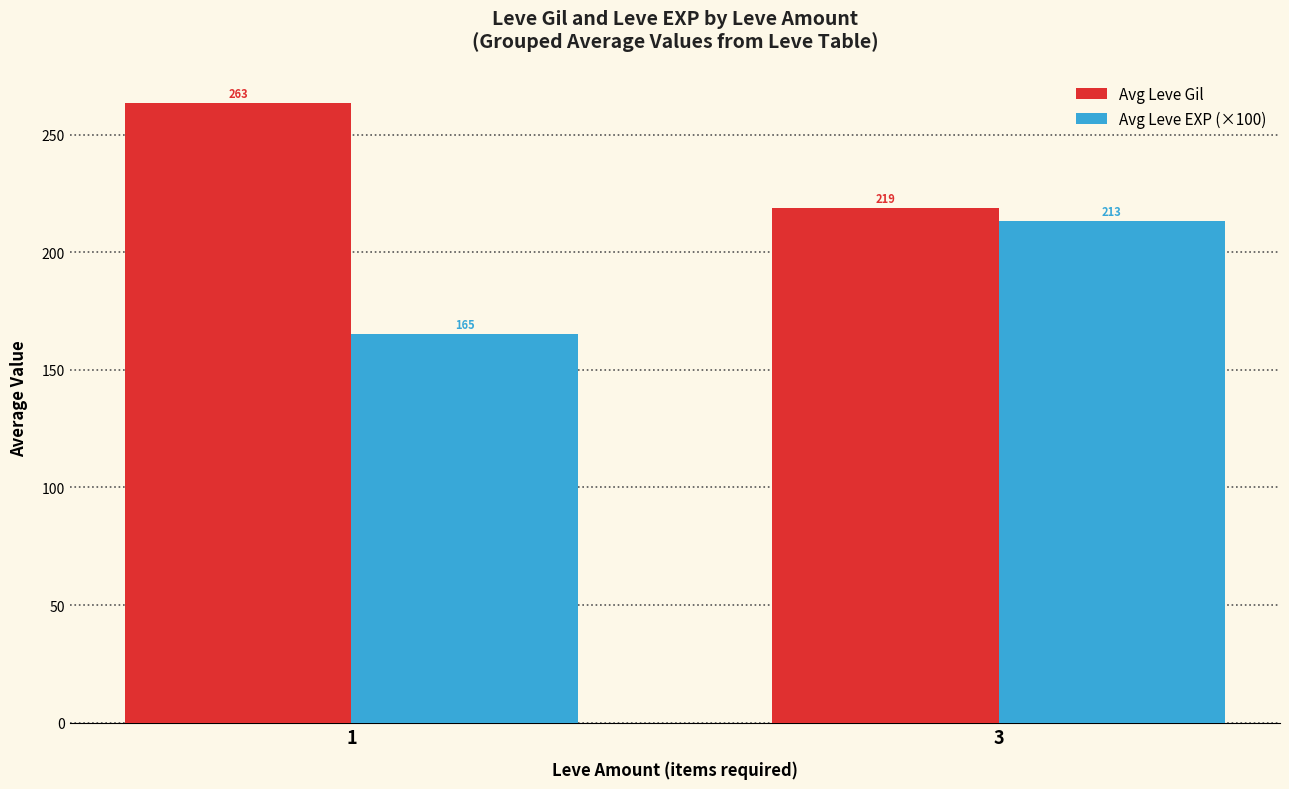

Which series changed the most between 1 and 3?

Avg Leve EXP (×100)